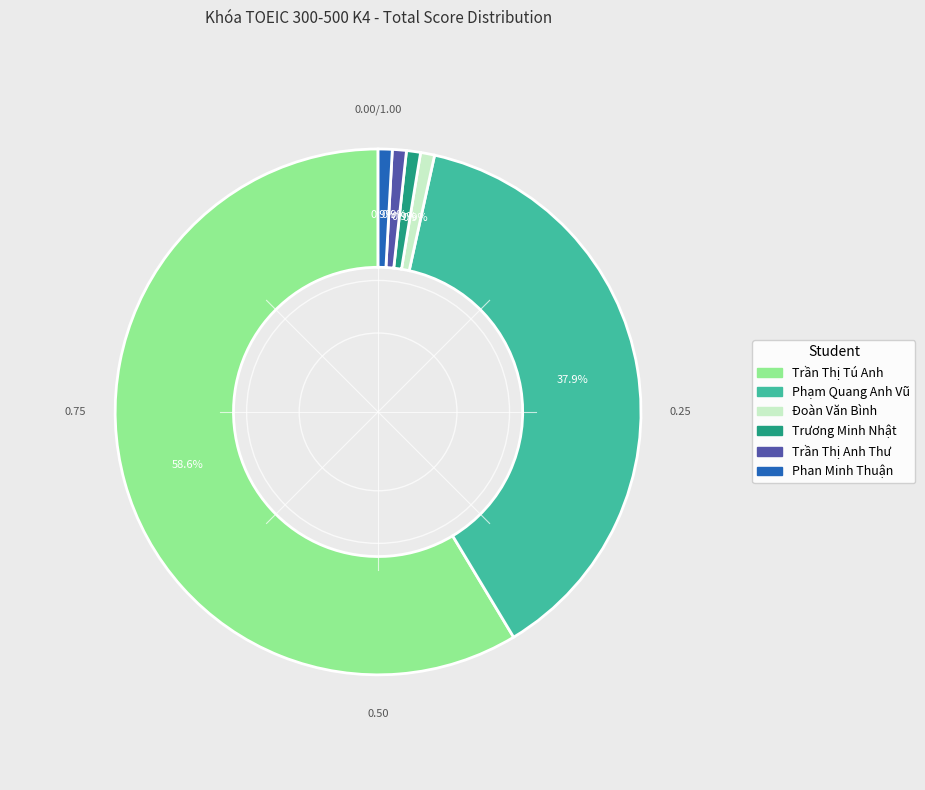

Is the sum of Trần Thị Anh Thư and Trần Thị Tú Anh greater than half?

Yes